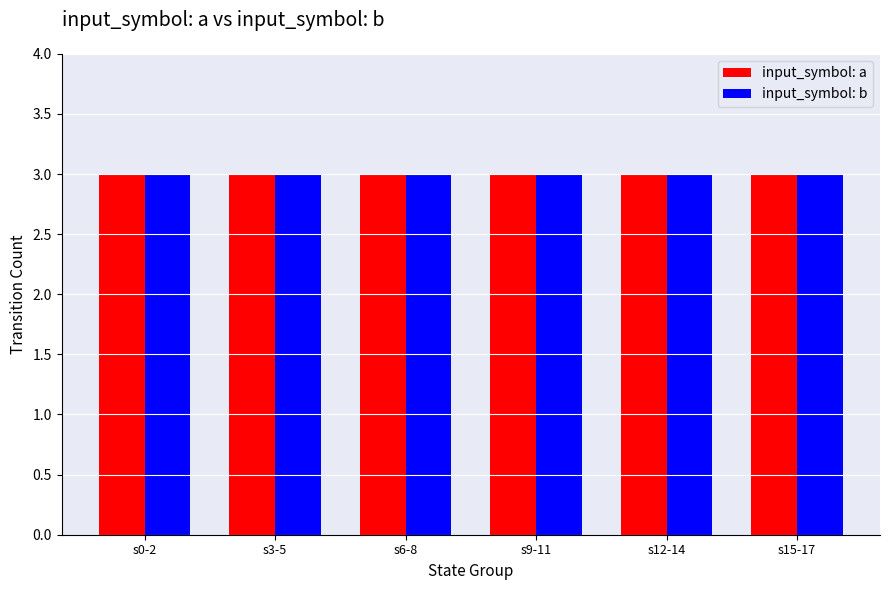

How many bars are there in each group?

2